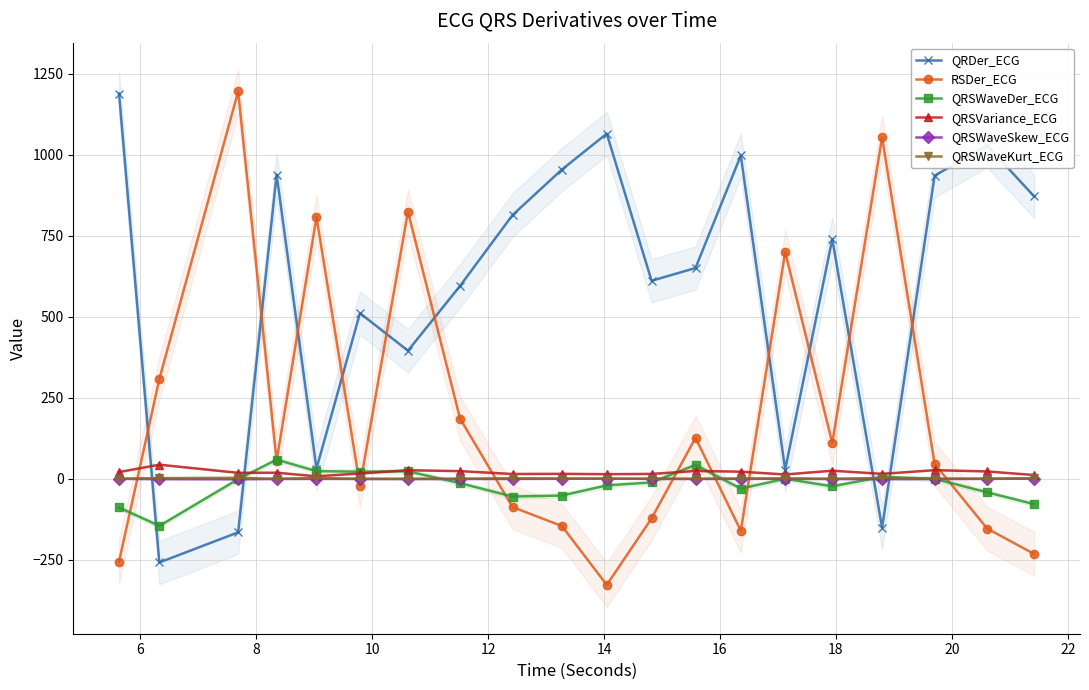

True or false: QRSVariance_ECG has more than 0 interior local peaks.

True